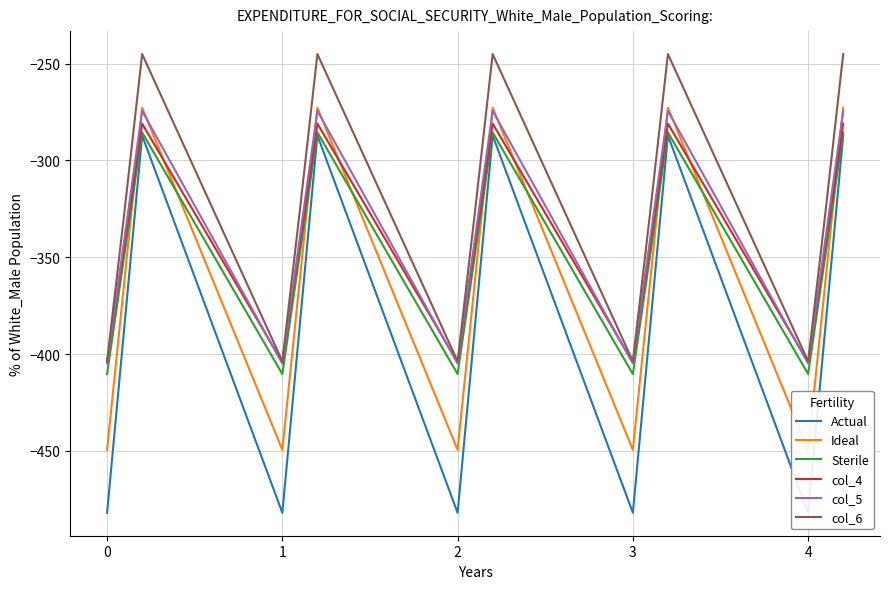

What is the minimum value for col_5?

-404.9